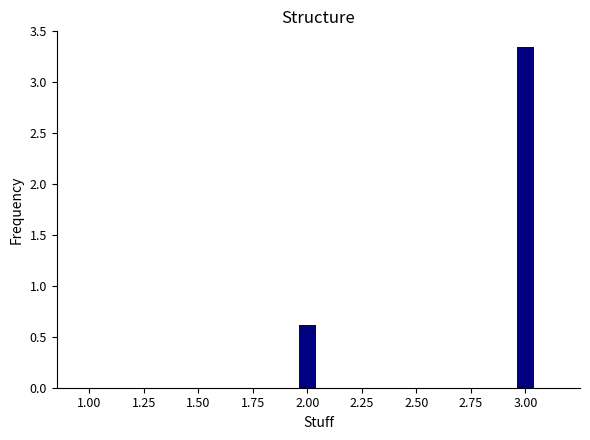

Count the number of values greater than 0.

2